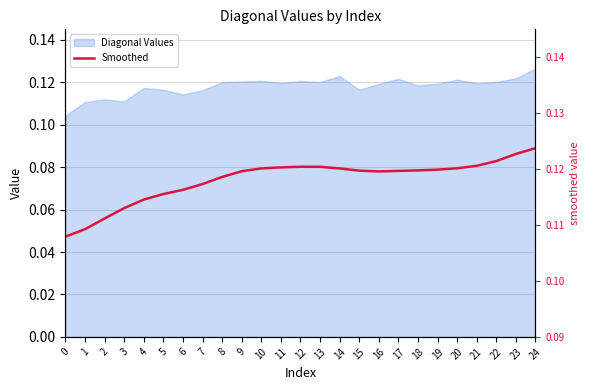

Reading left to right, transcribe all the data shown in this chart.

0=0.1	1=0.1	2=0.1	3=0.1	4=0.1	5=0.1	6=0.1	7=0.1	8=0.1	9=0.1	10=0.1	11=0.1	12=0.1	13=0.1	14=0.1	15=0.1	16=0.1	17=0.1	18=0.1	19=0.1	20=0.1	21=0.1	22=0.1	23=0.1	24=0.1